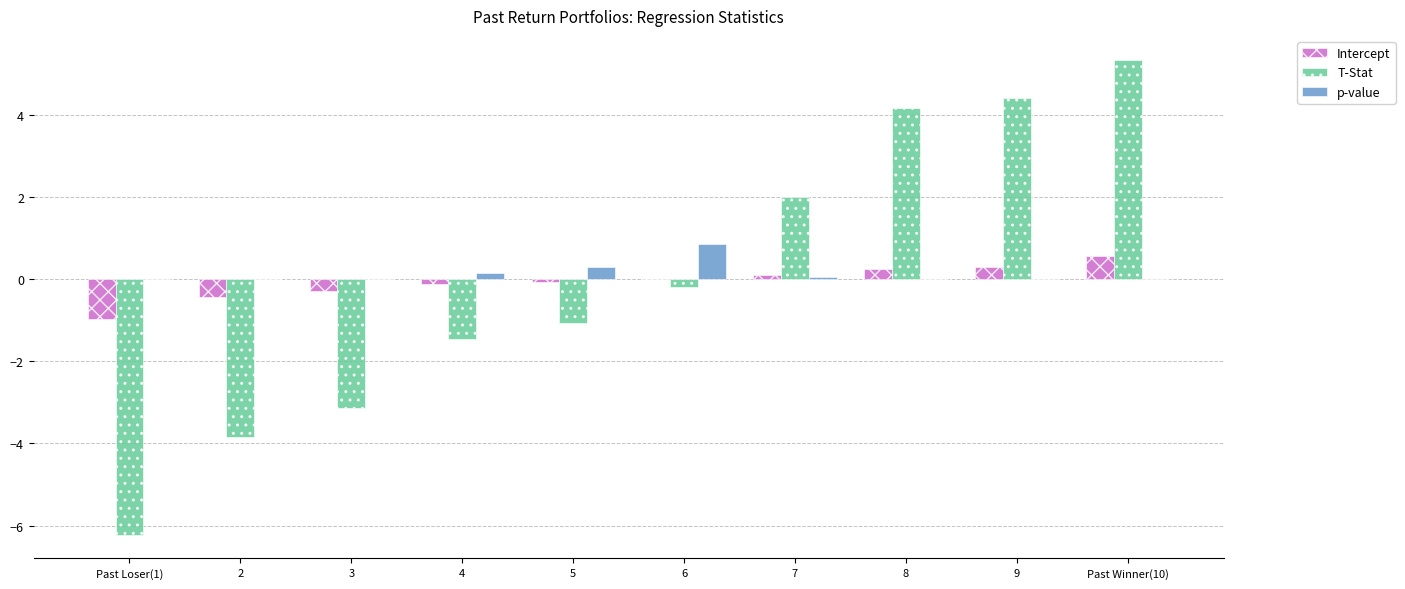

At which category is the sum across all series the highest?

Past Winner(10)